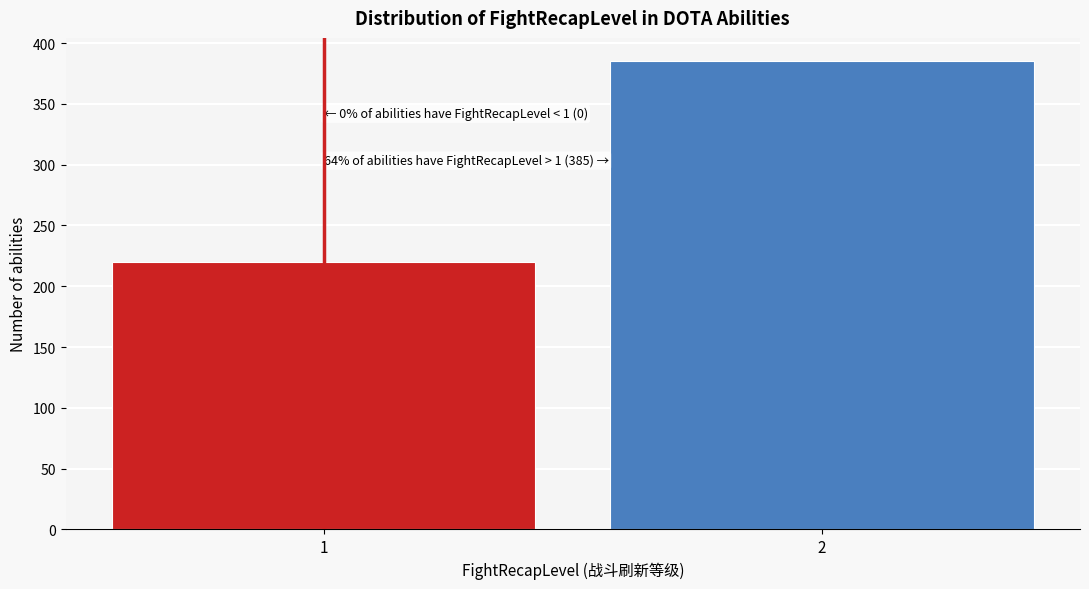

Reading left to right, list all the values displayed in this chart.

220	385